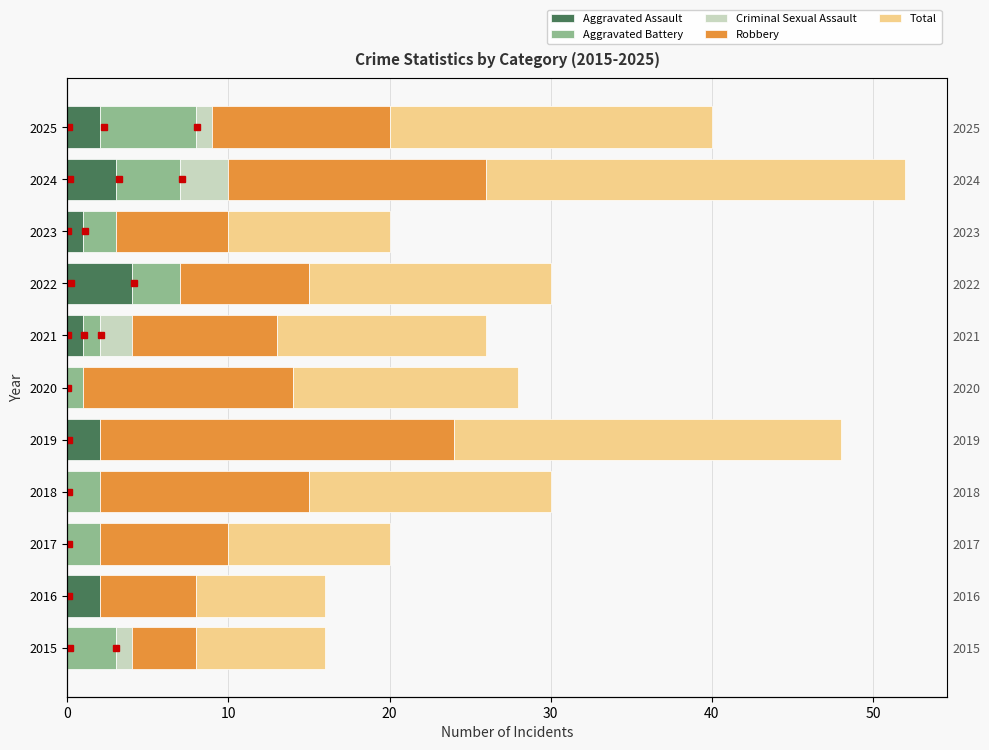

What is the maximum value shown in the chart?

26